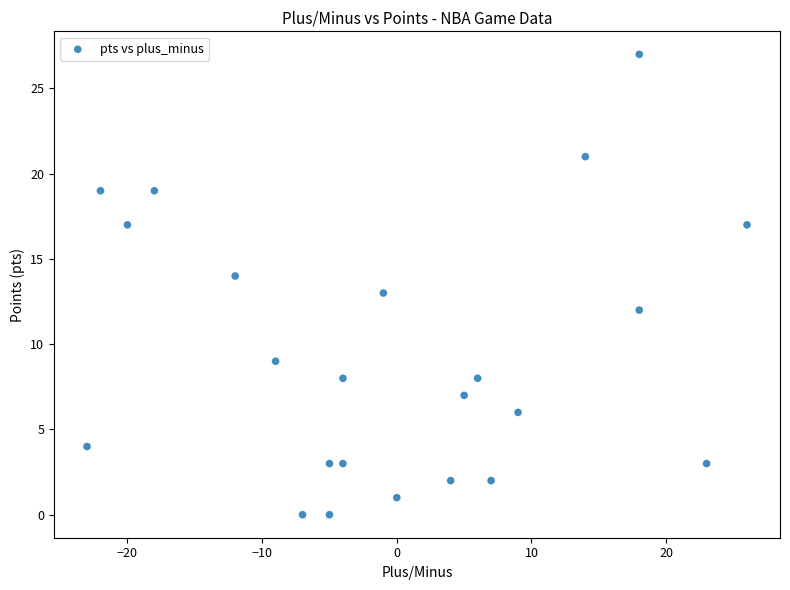

What is the range of Y values (max minus min)?

27